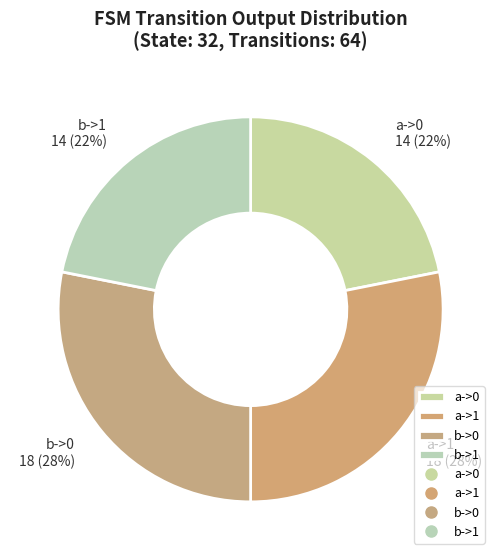

To the nearest percent, what is the difference between the largest and smallest slice percentages?

6%